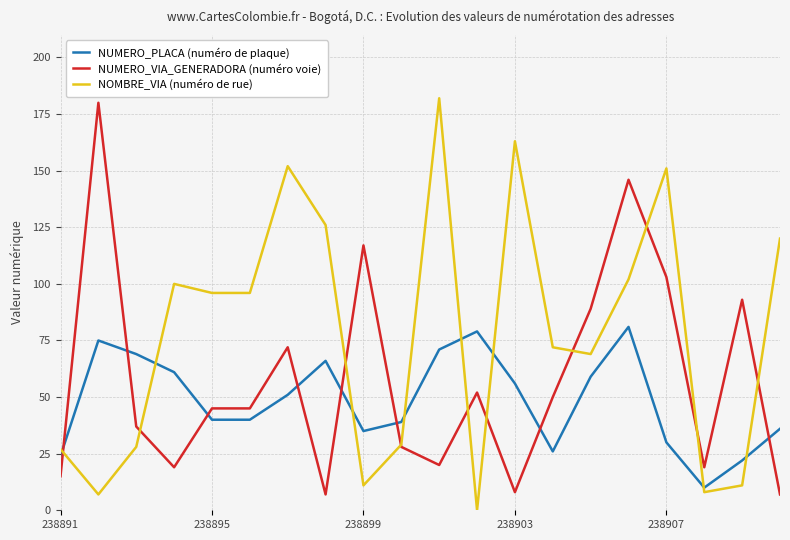

True or false: NUMERO_PLACA (numéro de plaque) has more than 2 interior local peaks.

True